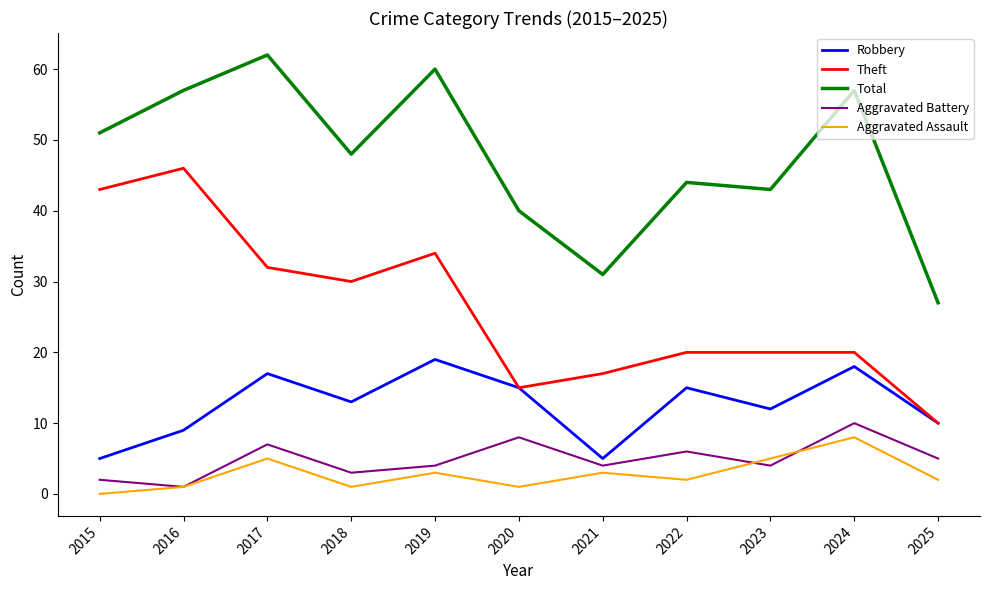

True or false: Total and Robbery intersect in this chart.

False